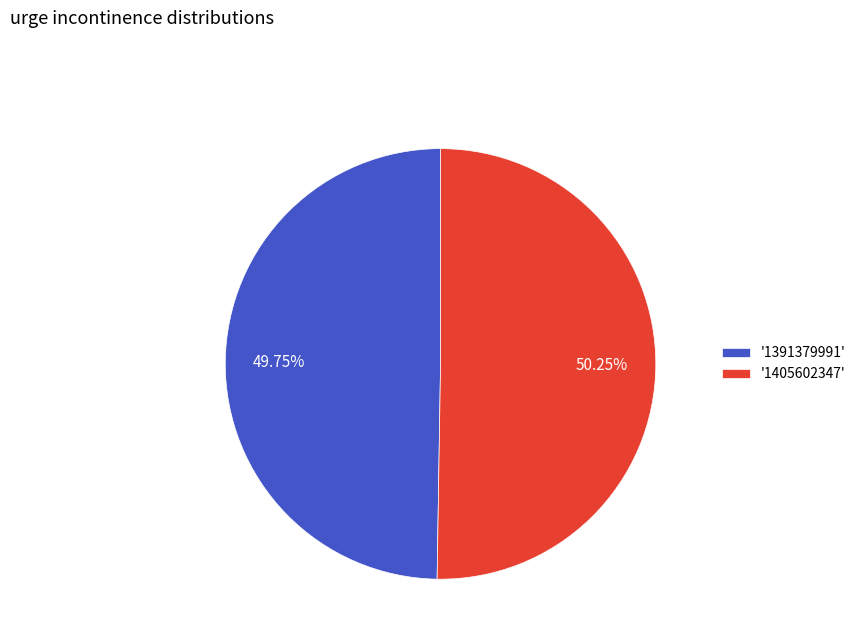

How many slices are in this pie chart?

2